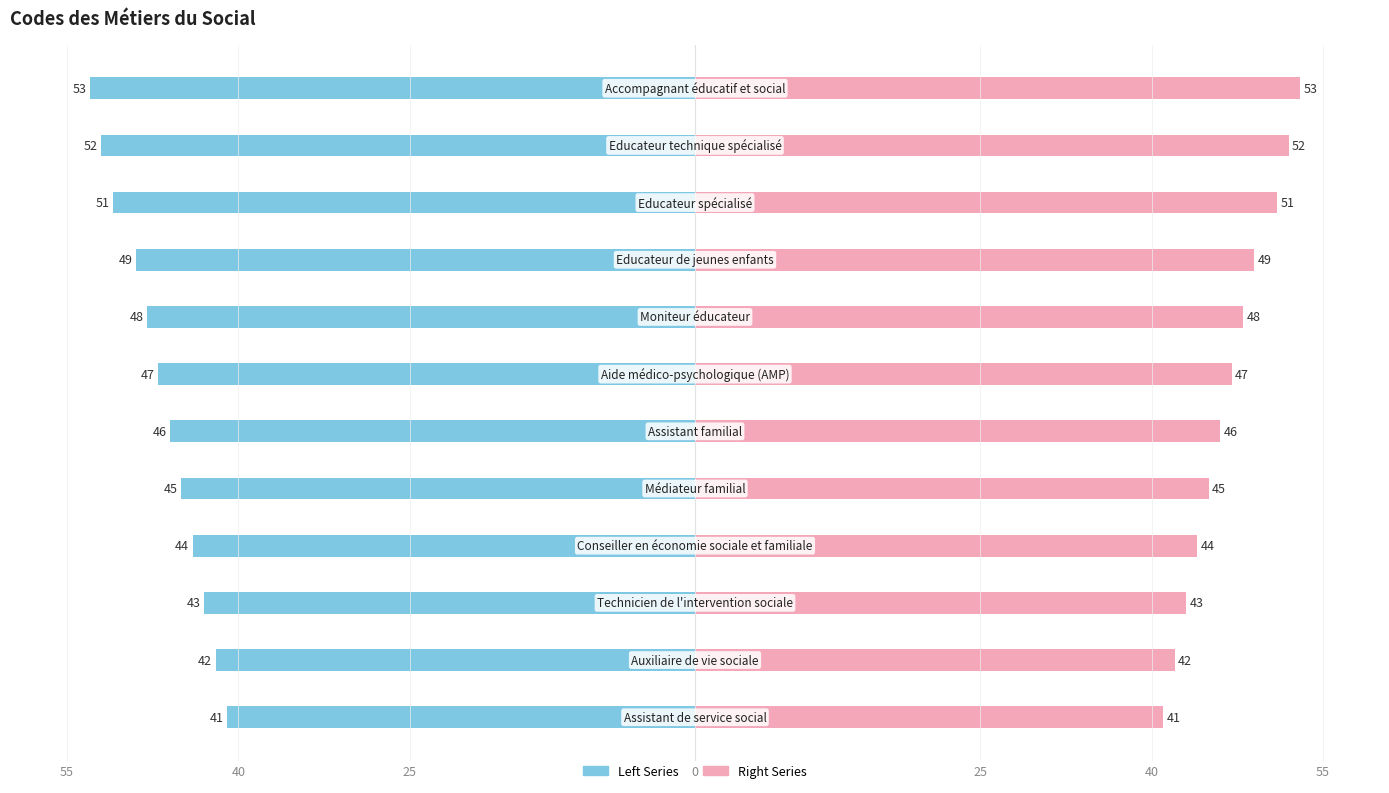

How many data points does each series have?

12